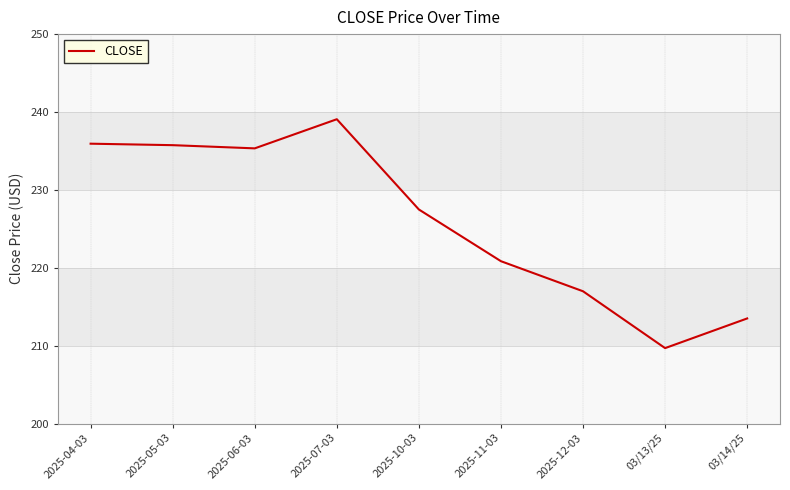

What is the ratio of the value at 2025-05-03 to the value at 2025-04-03?

1.0